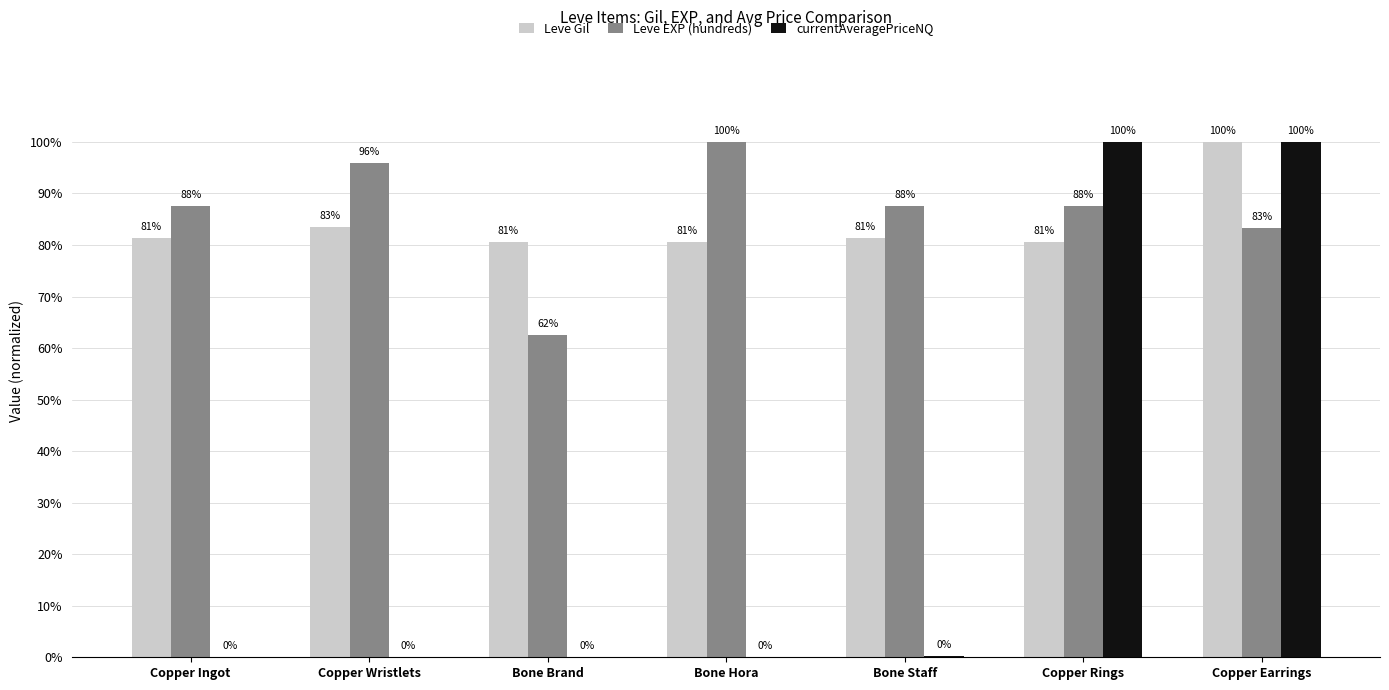

Between Copper Wristlets and Copper Rings, which series saw the biggest shift?

currentAveragePriceNQ